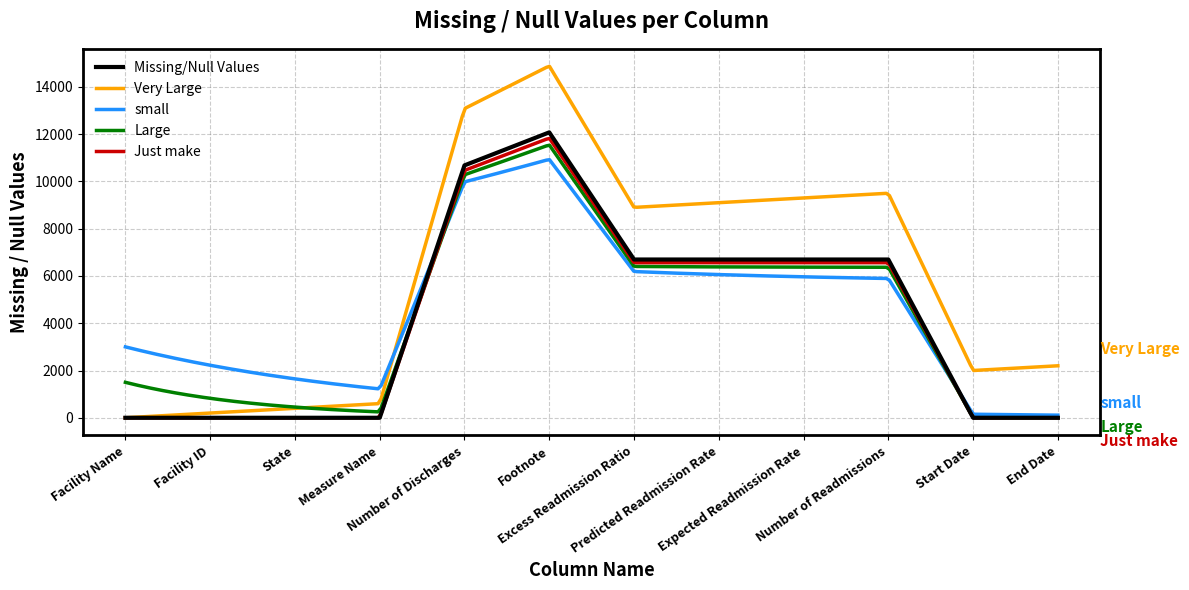

How many values are between 0 and 6697?

10